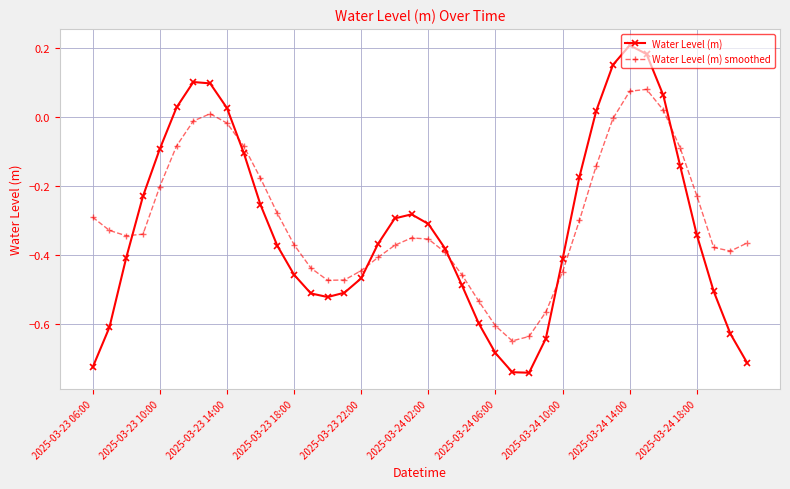

Does the chart have visible grid lines?

Yes